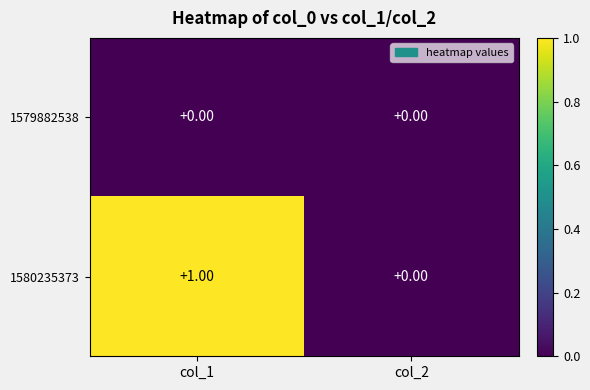

What is the greatest value displayed?

1